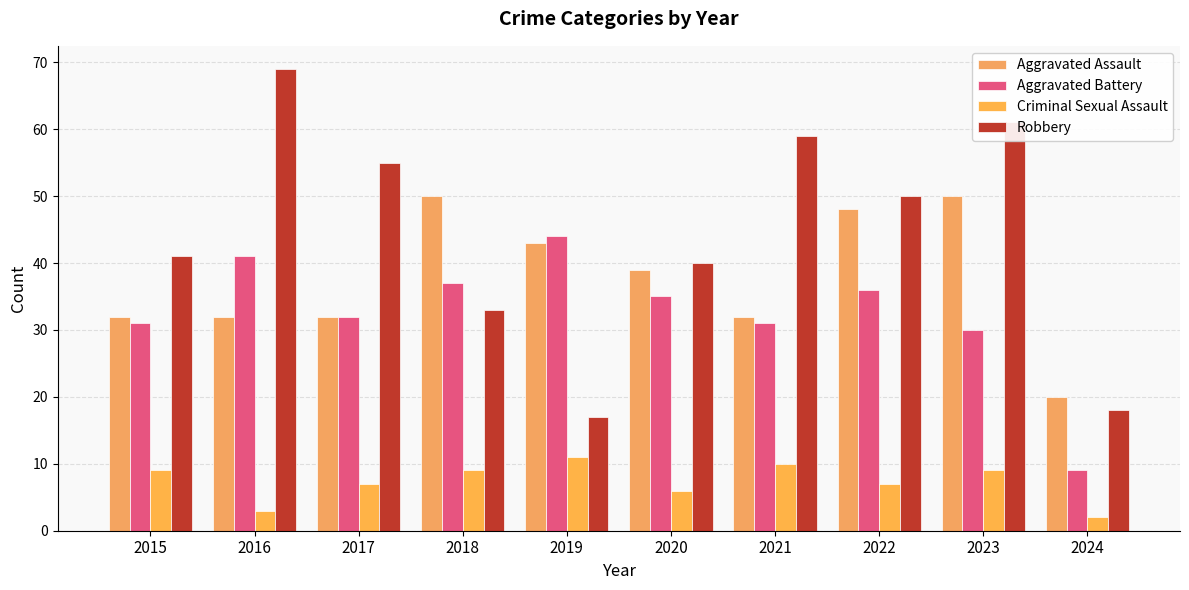

How many bars are there in total?

40